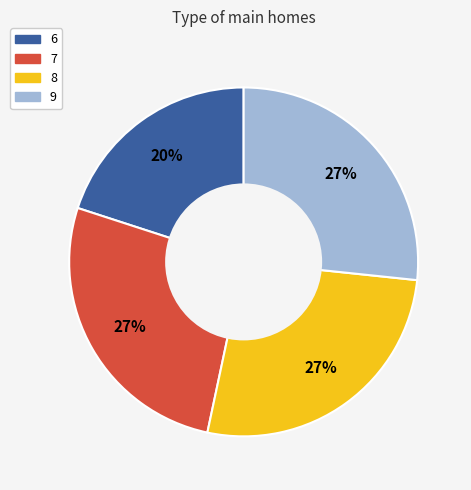

Is 9 the majority of the pie?

No